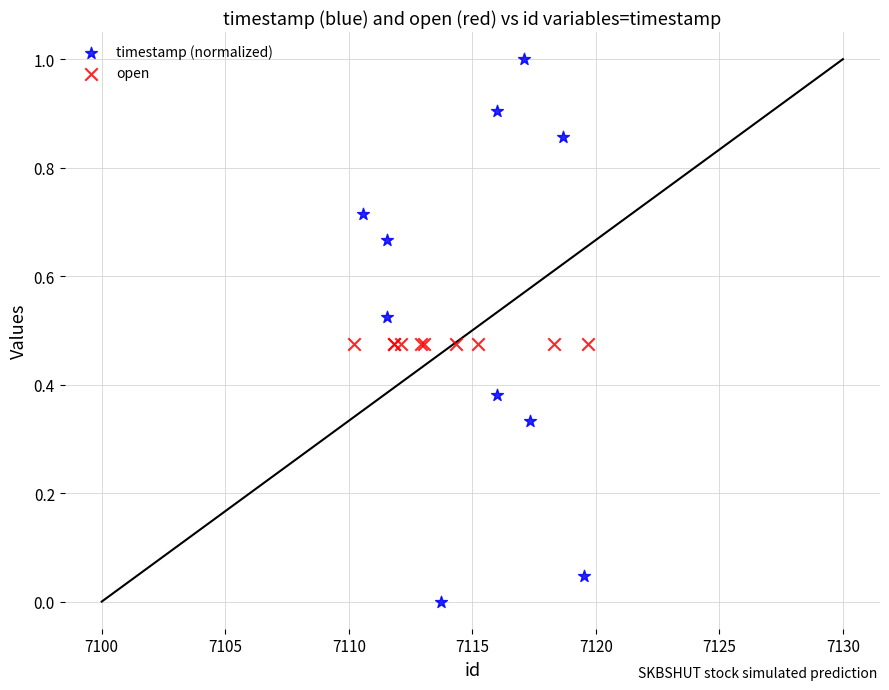

Which series reaches the maximum Y coordinate?

timestamp (normalized)